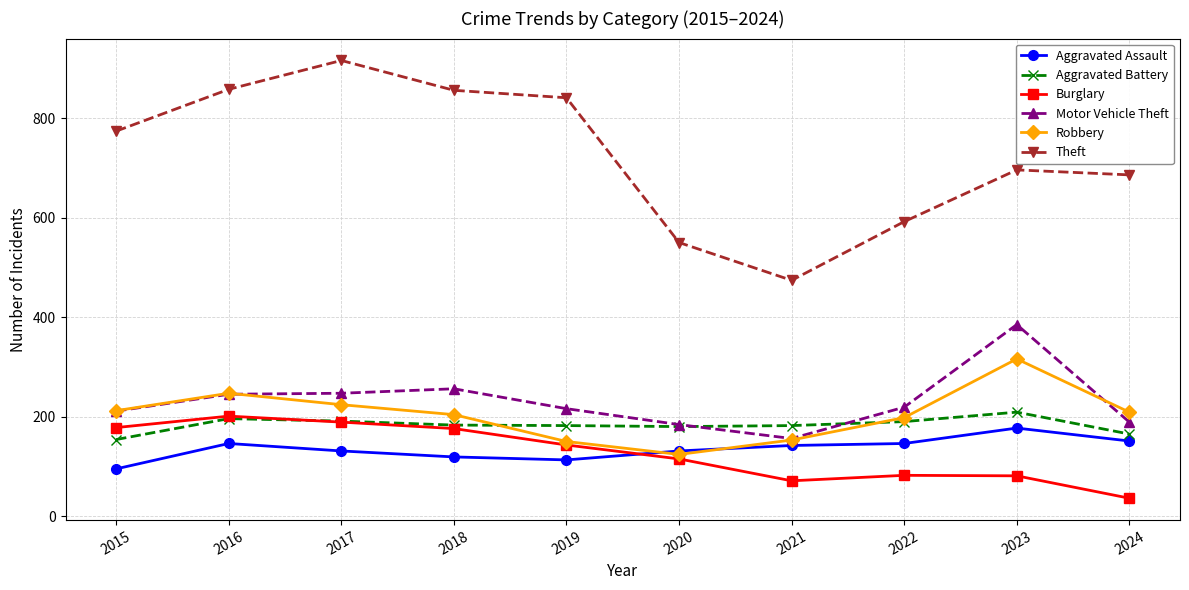

Which series has the largest range (max minus min)?

Theft